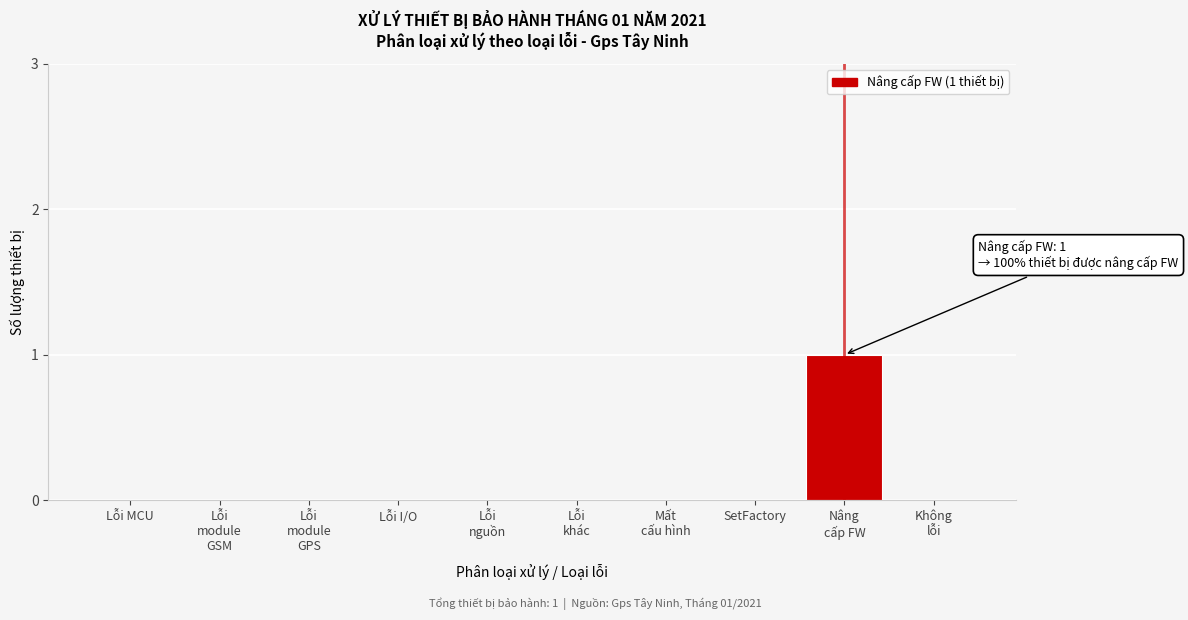

Is it true that the value at Lỗi I/O is -1?

False